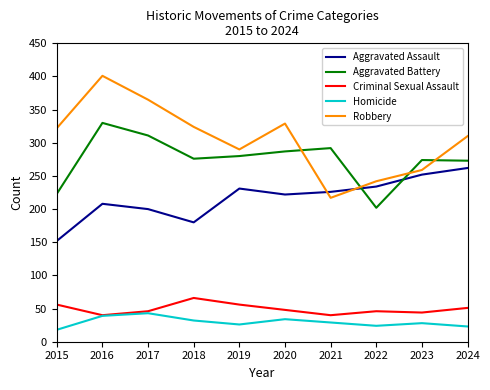

What is the smallest value displayed?

18